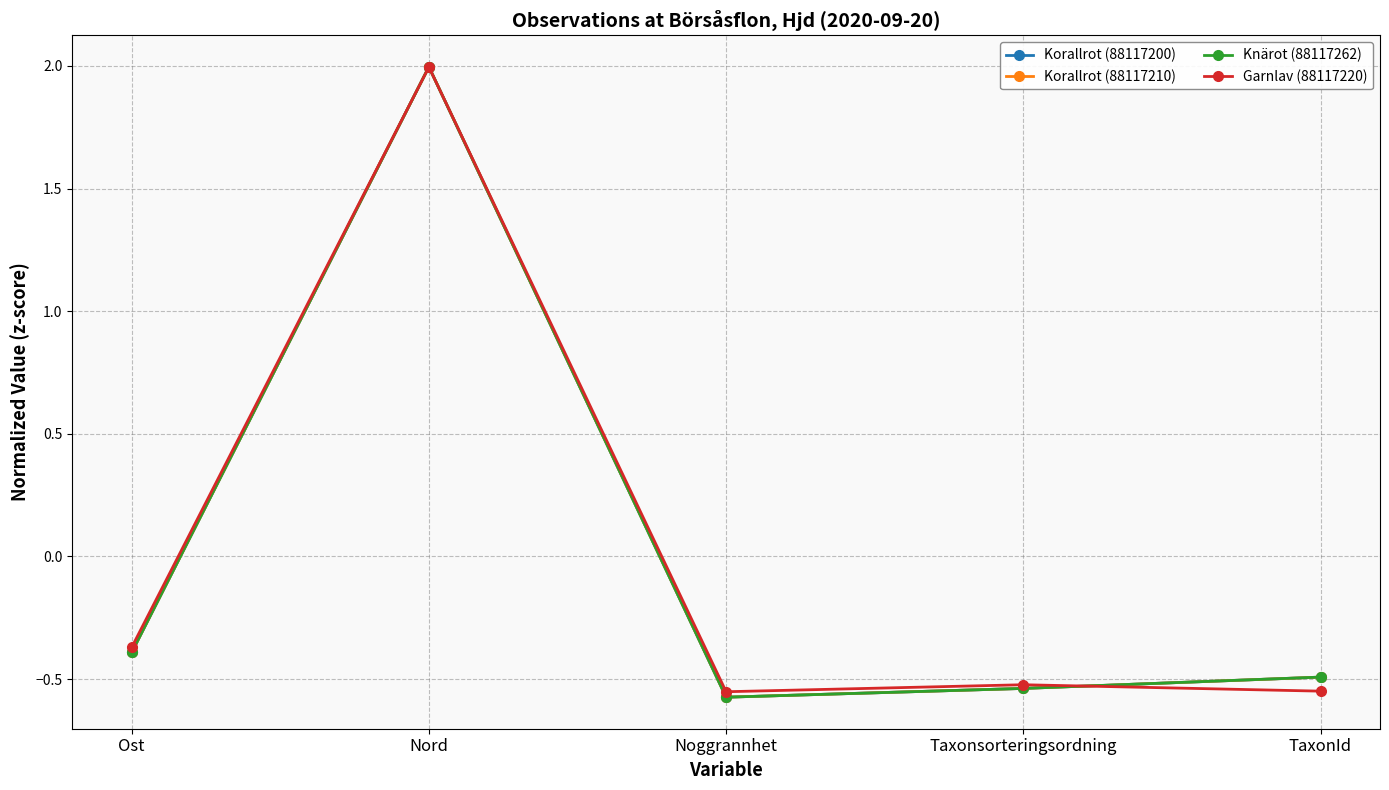

How many values in the Knärot (88117262) series exceed 0?

1